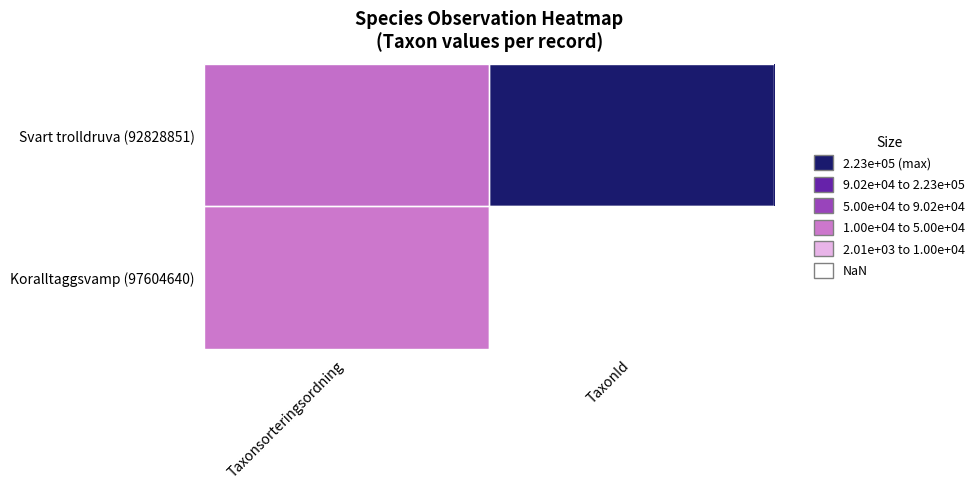

What is the spread (max minus min) of values at Taxonsorteringsordning?

8257